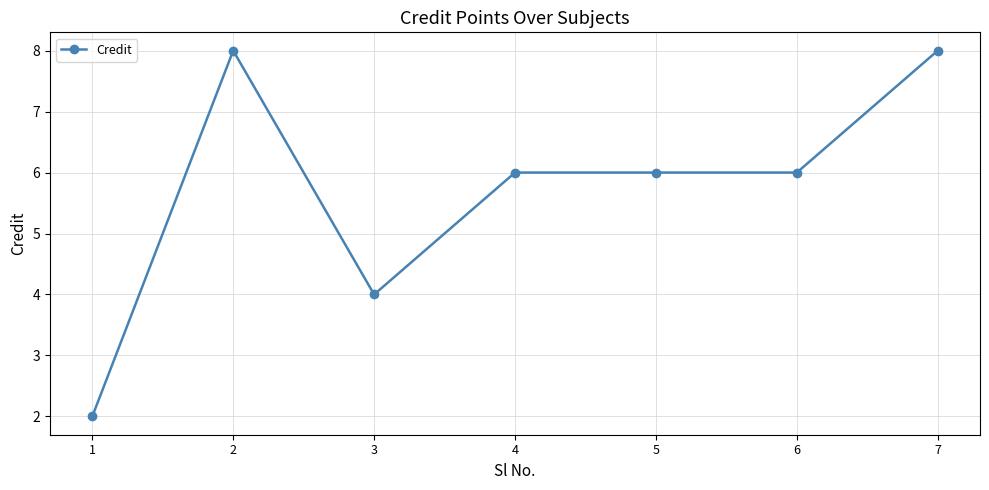

Reading right to left, extract all data points from this chart.

7=8	6=6	5=6	4=6	3=4	2=8	1=2